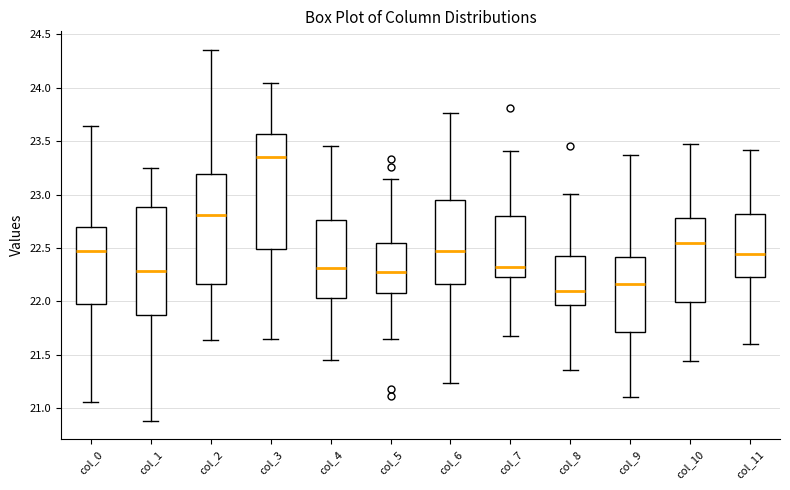

Where is the upper edge of the box for col_0 on the y-axis? The values are not printed on the chart, so give them approximately, as read against the axis.

22.70